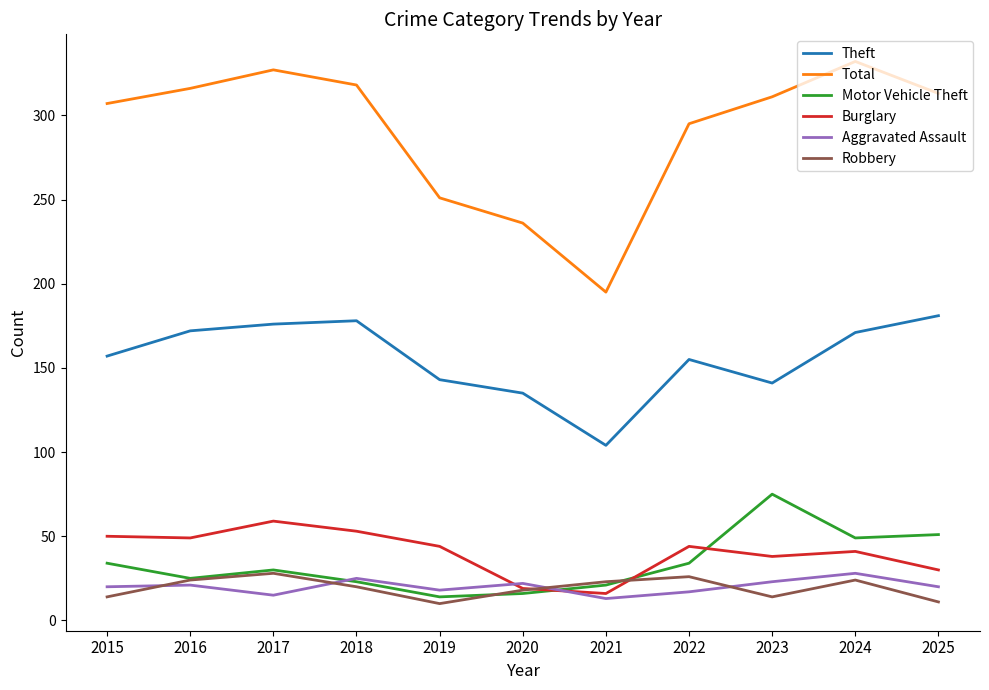

How many interior local peaks does the Motor Vehicle Theft series have?

2